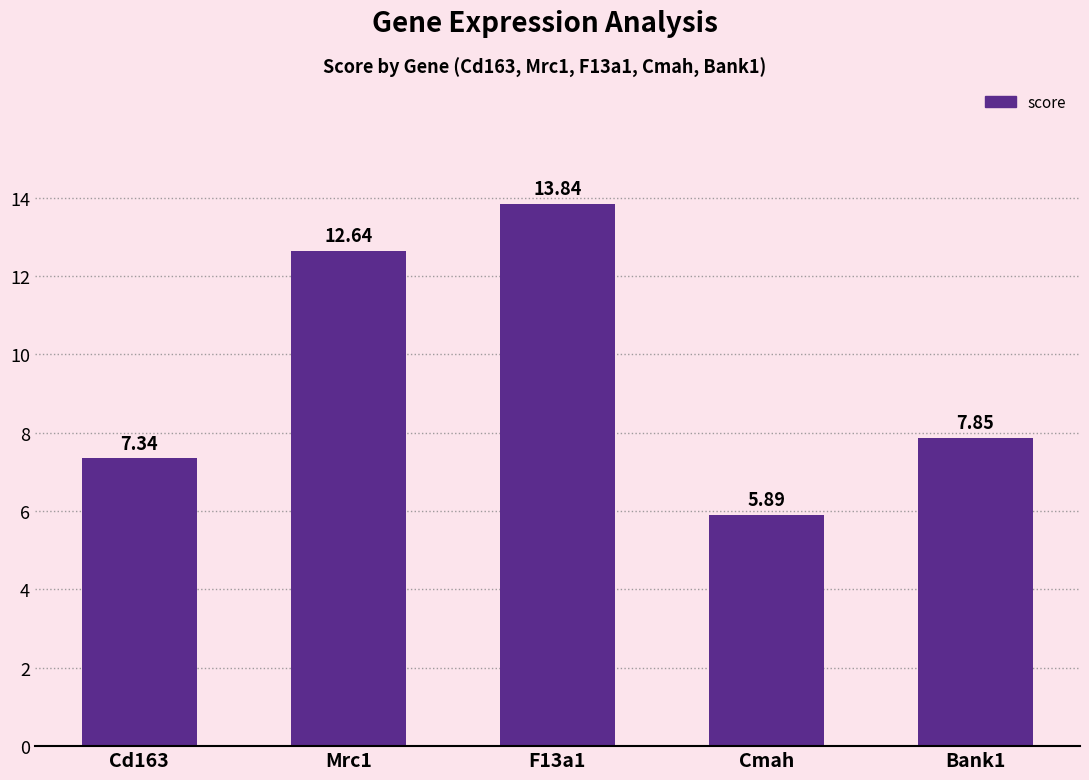

How many distinct data groups are displayed?

1